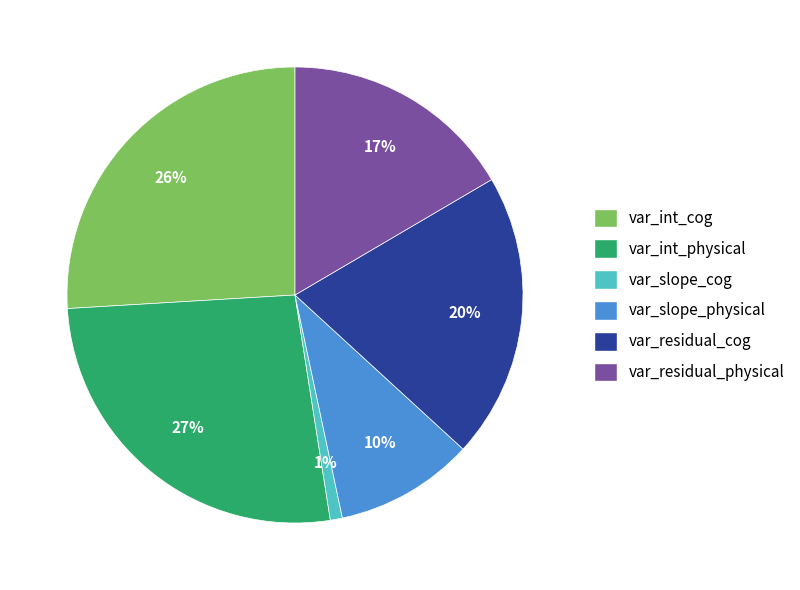

To the nearest percent, what is the average slice percentage?

17%